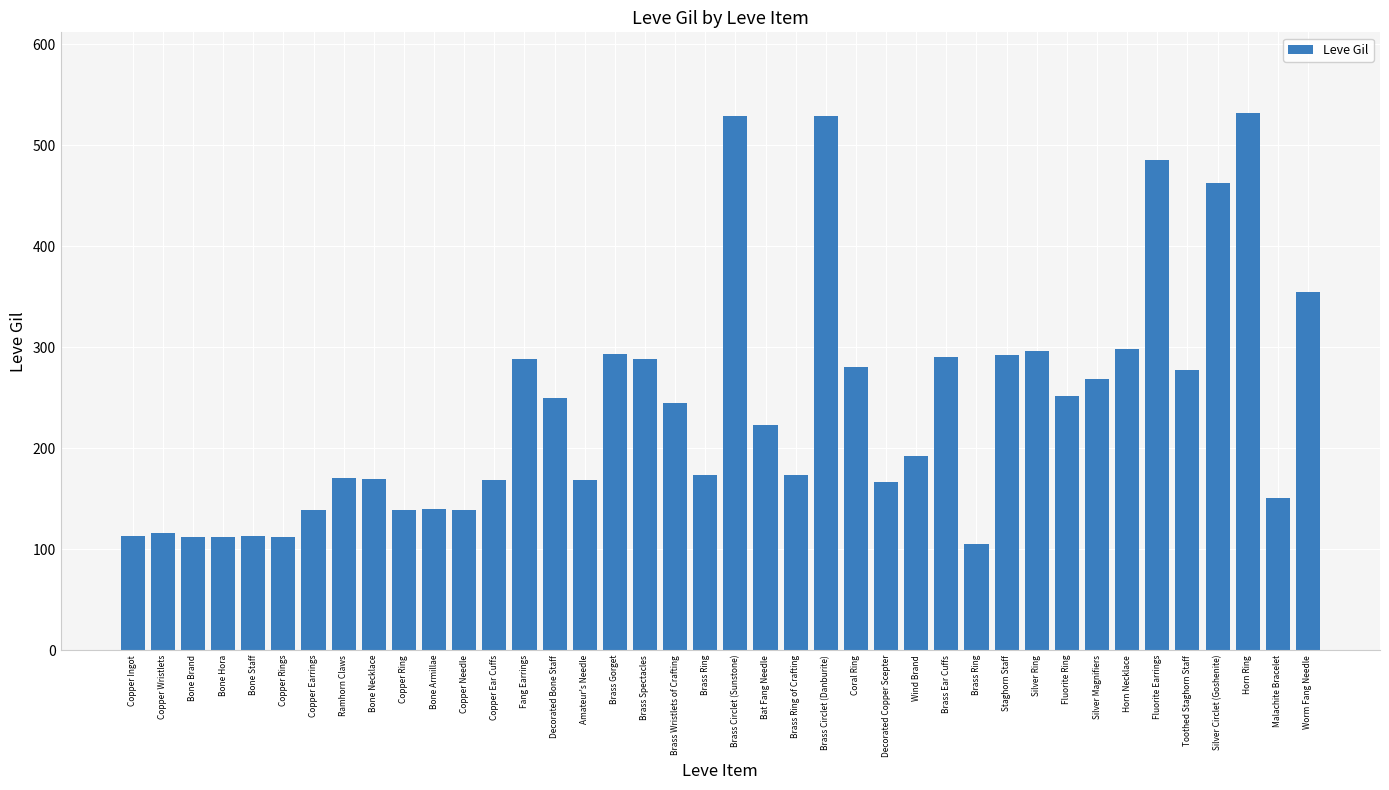

Does the chart contain stacked bars?

No